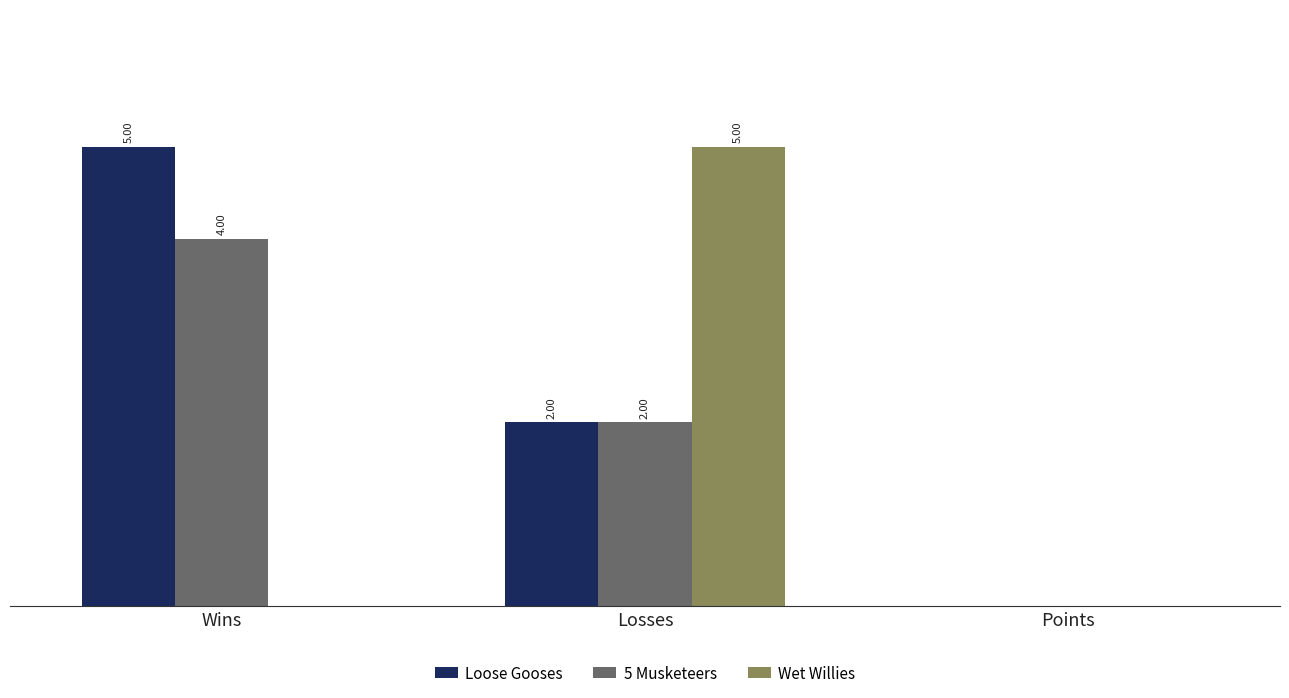

Which series has the largest total across all categories?

Loose Gooses